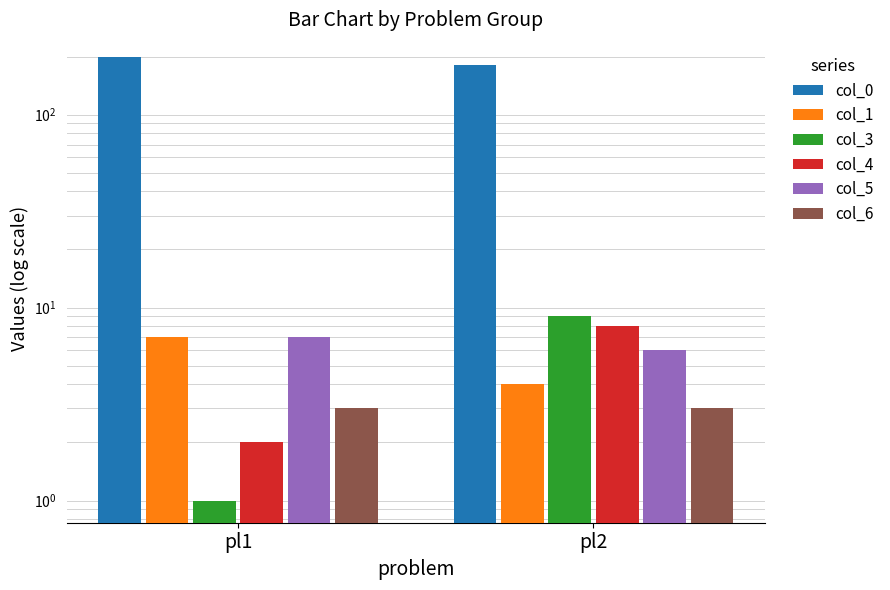

At which category is the sum across all series the highest?

pl1